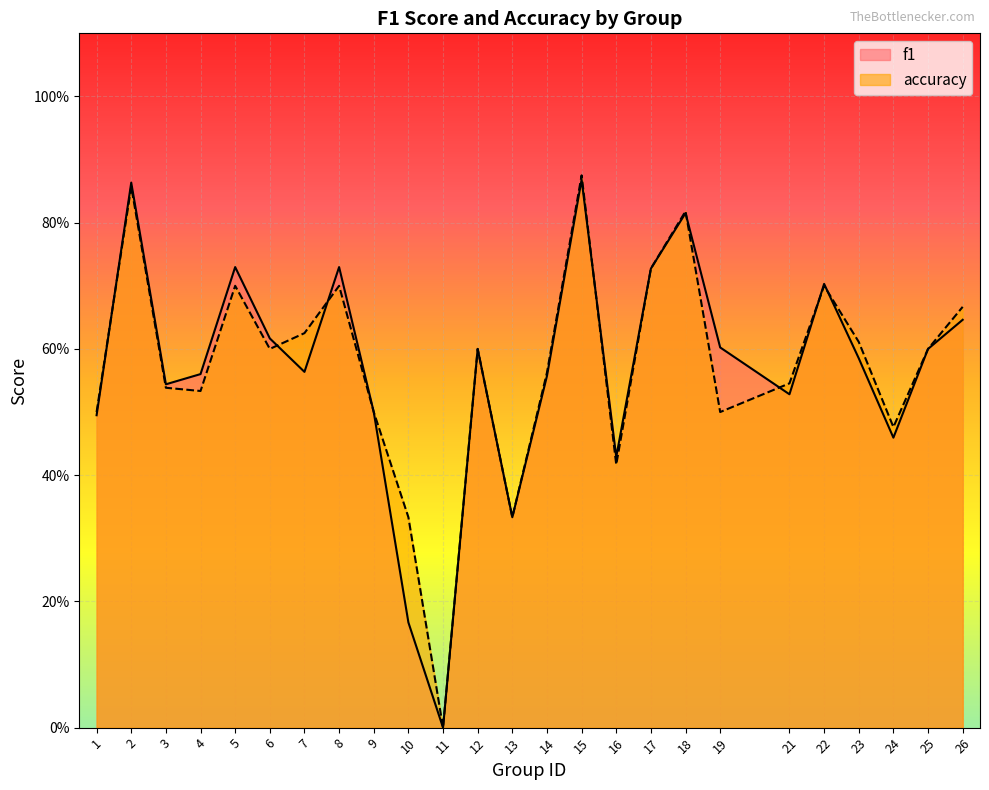

At which category does f1 reach its first local valley?

3